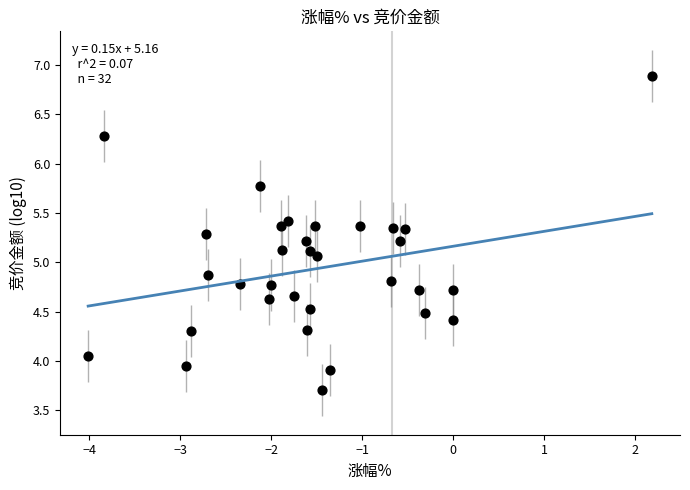

What is the range of X values (max minus min)?

6.2